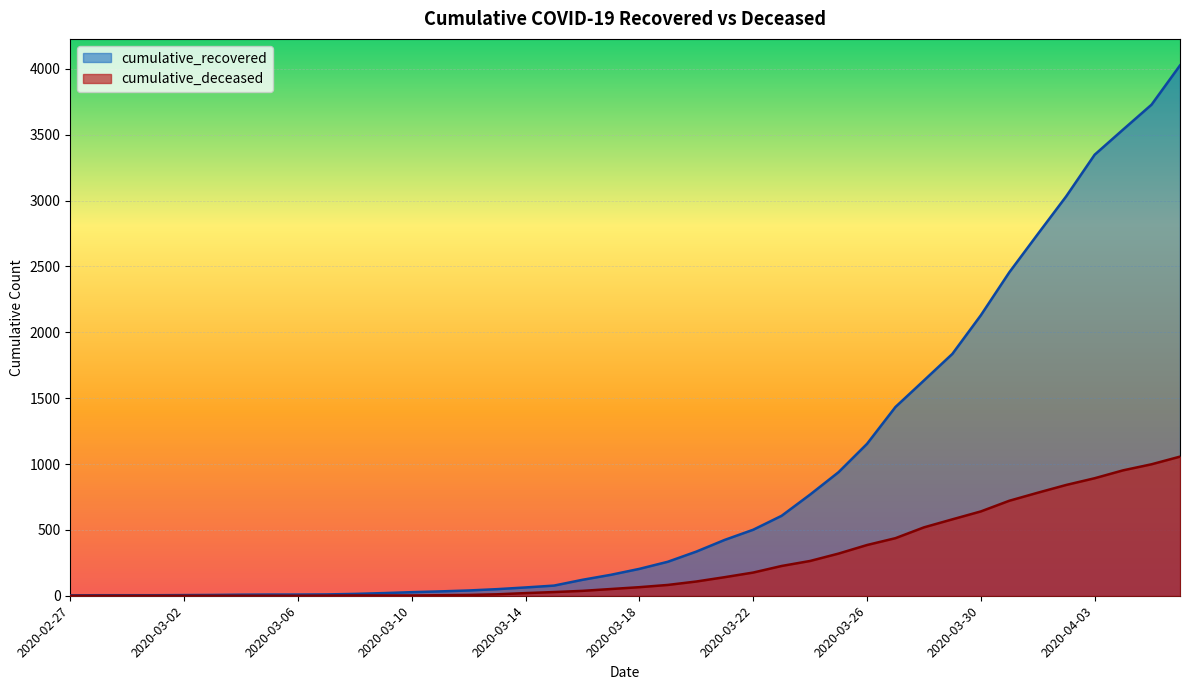

True or false: cumulative_deceased has more than 2 points higher than both neighbors.

False